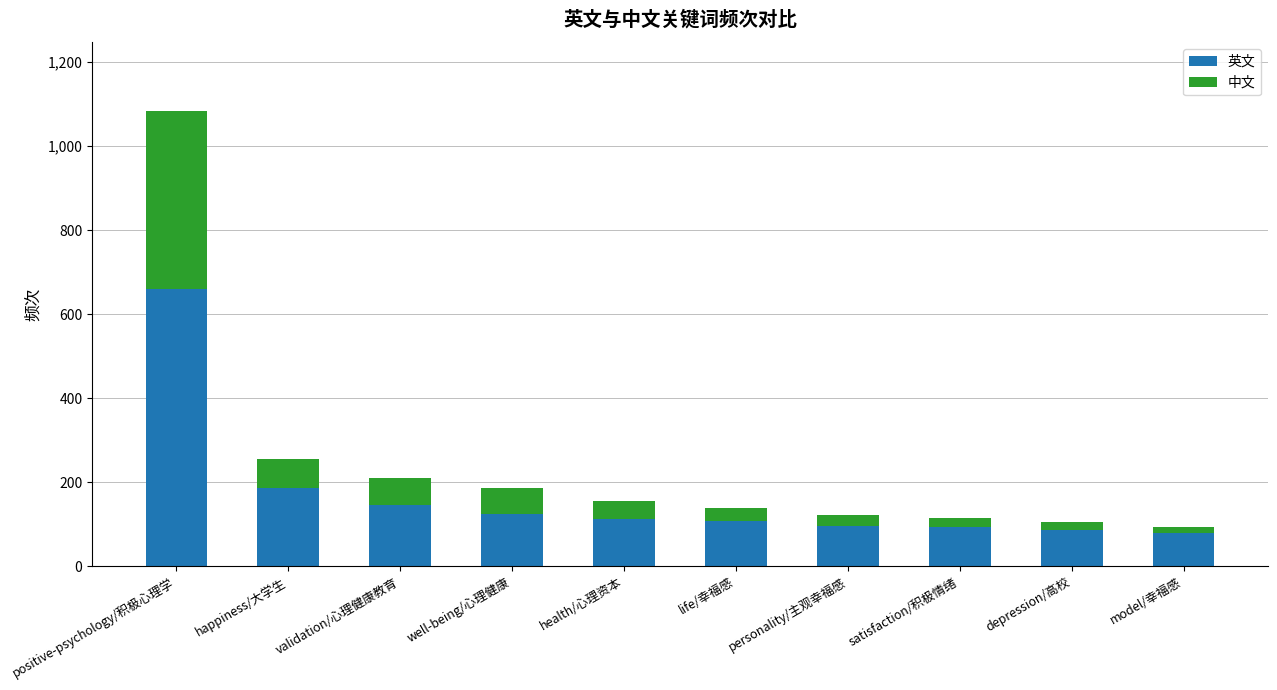

True or false: 英文 has a value of 1086 at positive-psychology/积极心理学.

False